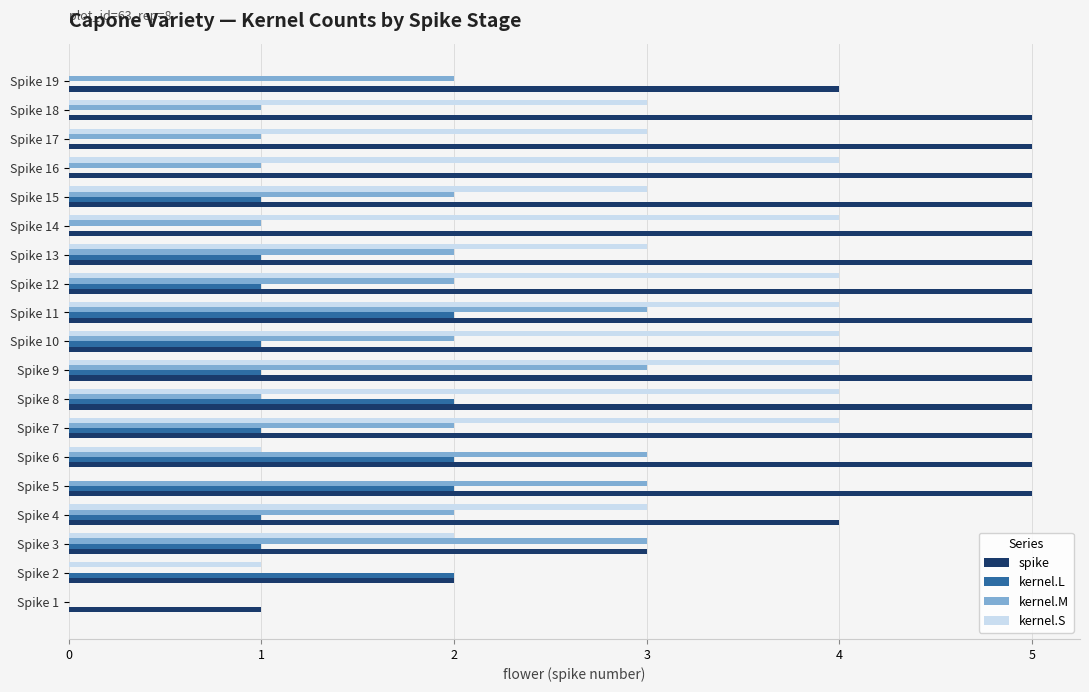

Count the number of categories in the chart.

19